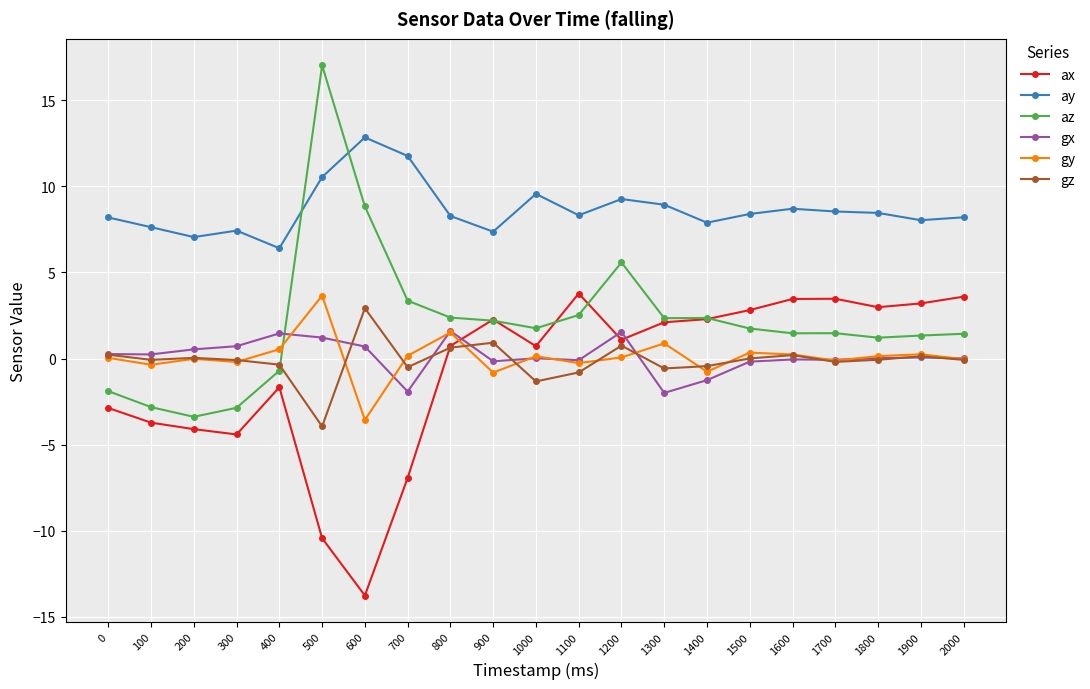

True or false: gy and ay intersect in this chart.

False